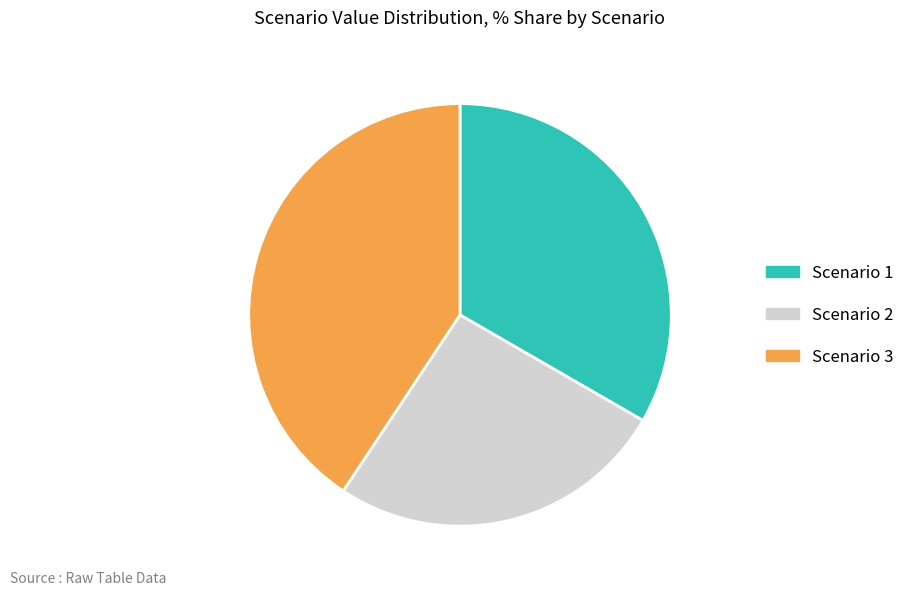

Is there any slice that represents more than half of the pie?

No